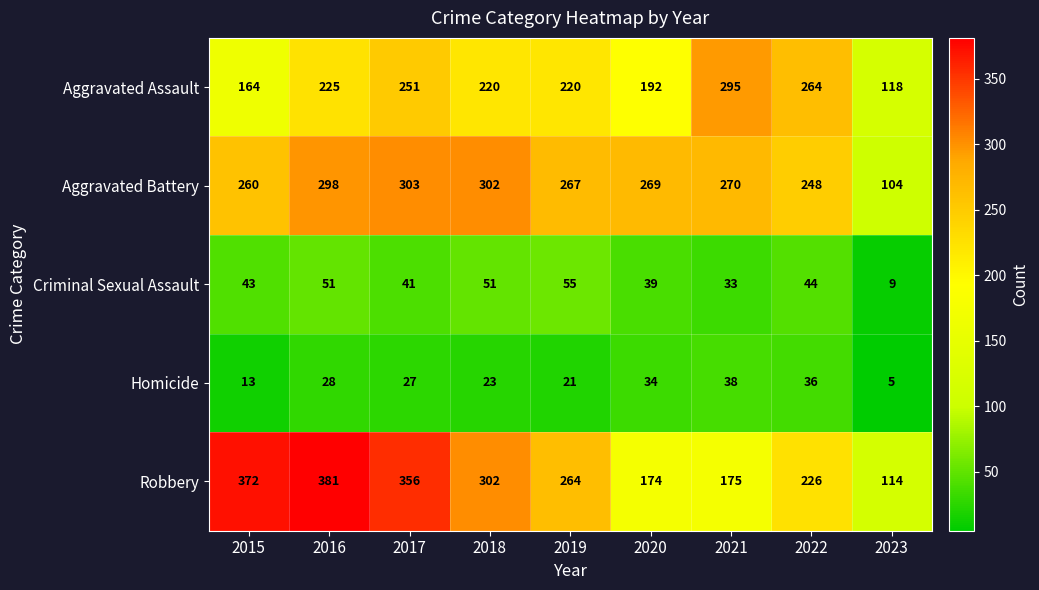

Rank the series at 2021 from lowest to highest value.

Criminal Sexual Assault, Homicide, Robbery, Aggravated Battery, Aggravated Assault